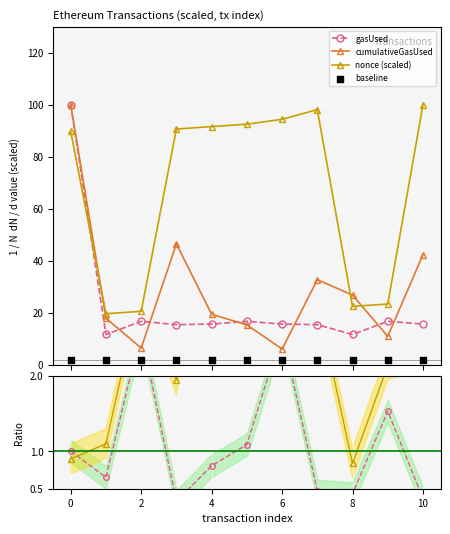

Which series has the largest total across all categories?

nonce (scaled)